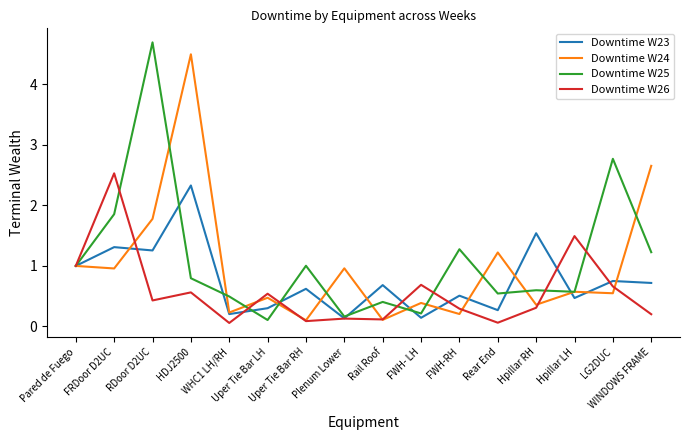

What is the average value of the Downtime W24 series?

1.0